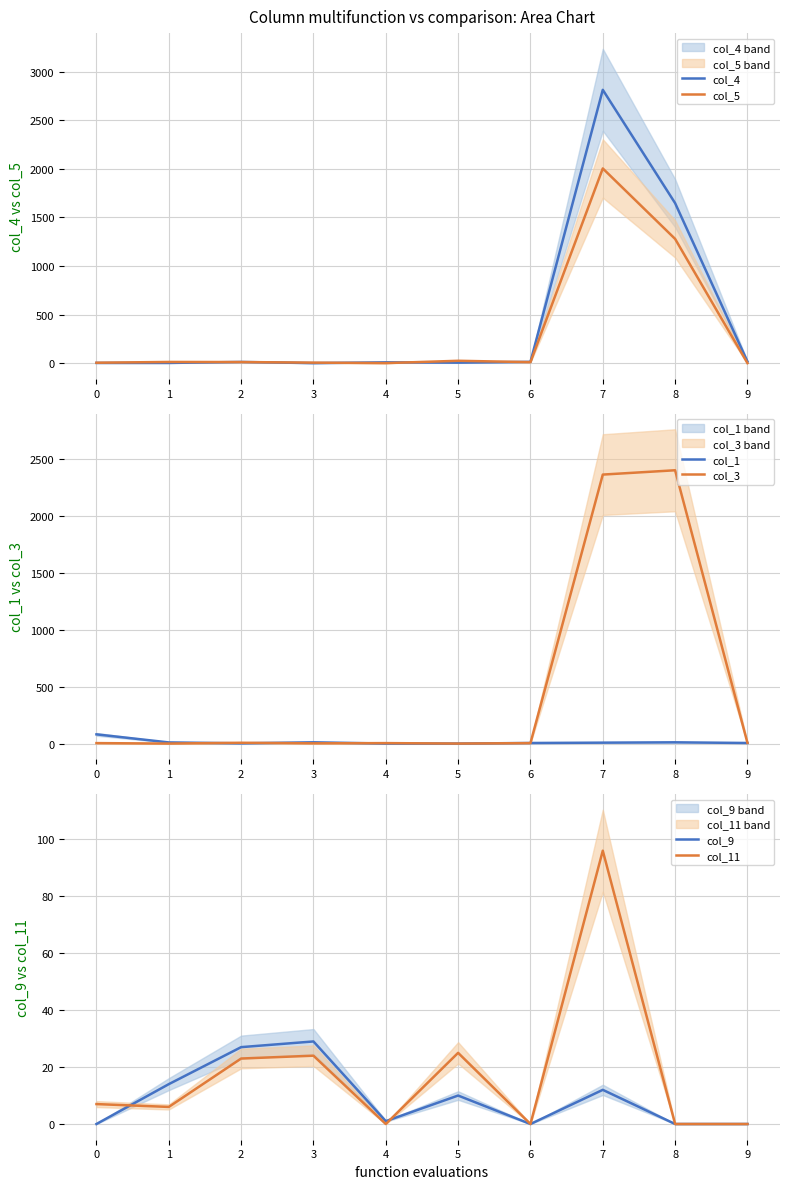

What are all the series names shown in the legend?

col_4, col_5, col_1, col_3, col_9, col_11